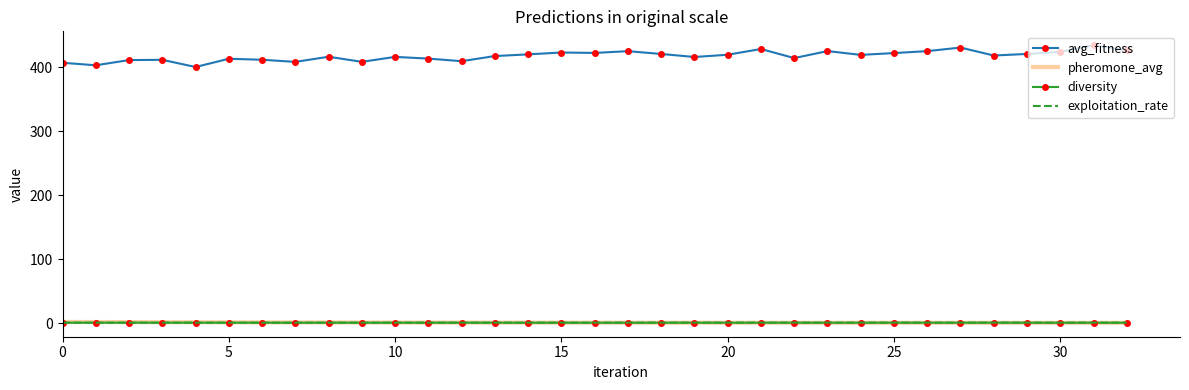

What is the maximum value for avg_fitness?

434.7